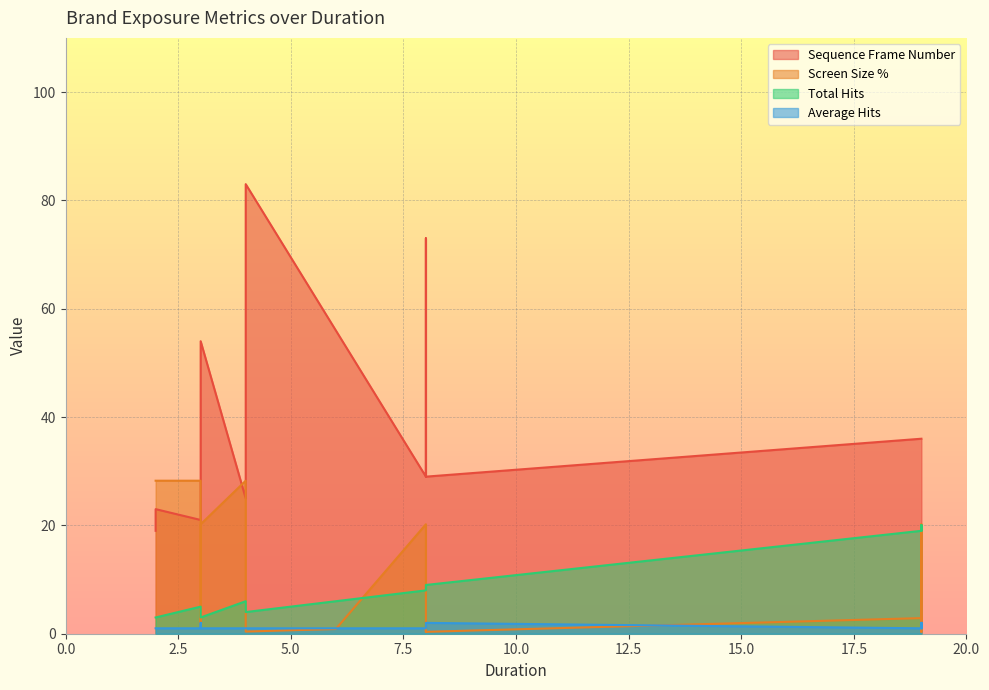

What is the difference between the Average Hits values at 8 and 8?

1.0